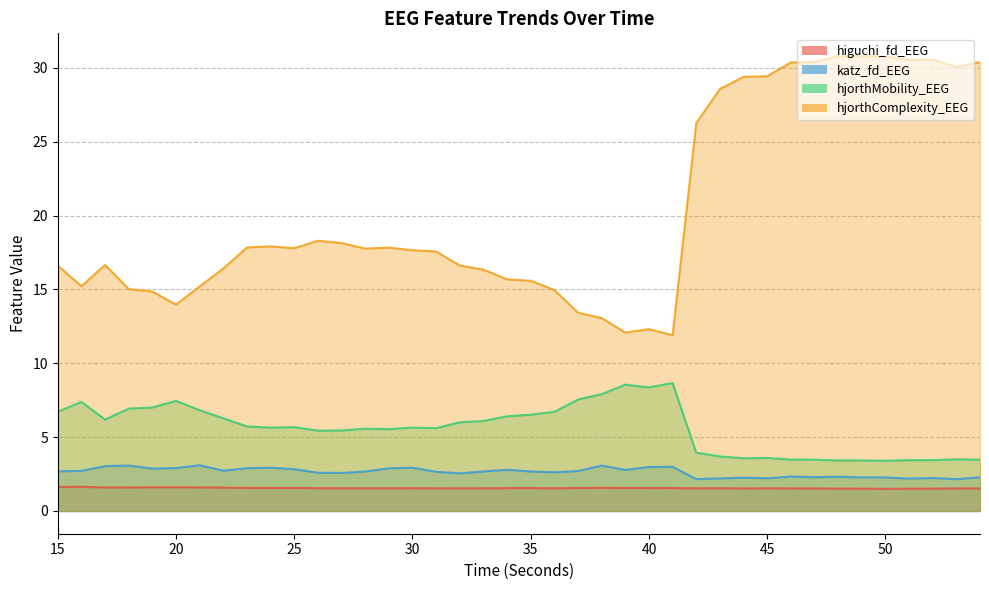

Reading left to right, transcribe all the data shown in this chart.

higuchi_fd_EEG: 1.6	1.6	1.6	1.6	1.6	1.6	1.6	1.6	1.6	1.6	1.6	1.5	1.5	1.5	1.5	1.5	1.5	1.5	1.5	1.5	1.6	1.5	1.6	1.6	1.6	1.6	1.6	1.5	1.5	1.5	1.5	1.5	1.5	1.5	1.5	1.5	1.5	1.5	1.5	1.5
katz_fd_EEG: 2.7	2.7	3.0	3.1	2.9	2.9	3.1	2.7	2.9	2.9	2.8	2.6	2.6	2.7	2.9	2.9	2.7	2.5	2.7	2.8	2.7	2.6	2.7	3.1	2.8	3.0	3.0	2.2	2.2	2.3	2.2	2.3	2.3	2.3	2.3	2.3	2.2	2.2	2.2	2.3
hjorthMobility_EEG: 6.7	7.4	6.2	6.9	7.0	7.5	6.8	6.3	5.7	5.6	5.7	5.4	5.5	5.6	5.5	5.6	5.6	6.0	6.1	6.4	6.5	6.7	7.5	7.9	8.6	8.4	8.7	3.9	3.7	3.6	3.6	3.5	3.5	3.4	3.4	3.4	3.4	3.4	3.5	3.5
hjorthComplexity_EEG: 16.6	15.2	16.7	15.0	14.9	14.0	15.2	16.4	17.8	17.9	17.8	18.3	18.1	17.8	17.8	17.7	17.6	16.6	16.3	15.7	15.6	15.0	13.4	13.1	12.1	12.3	11.9	26.3	28.6	29.4	29.4	30.4	30.4	30.8	30.8	30.8	30.5	30.6	30.1	30.4